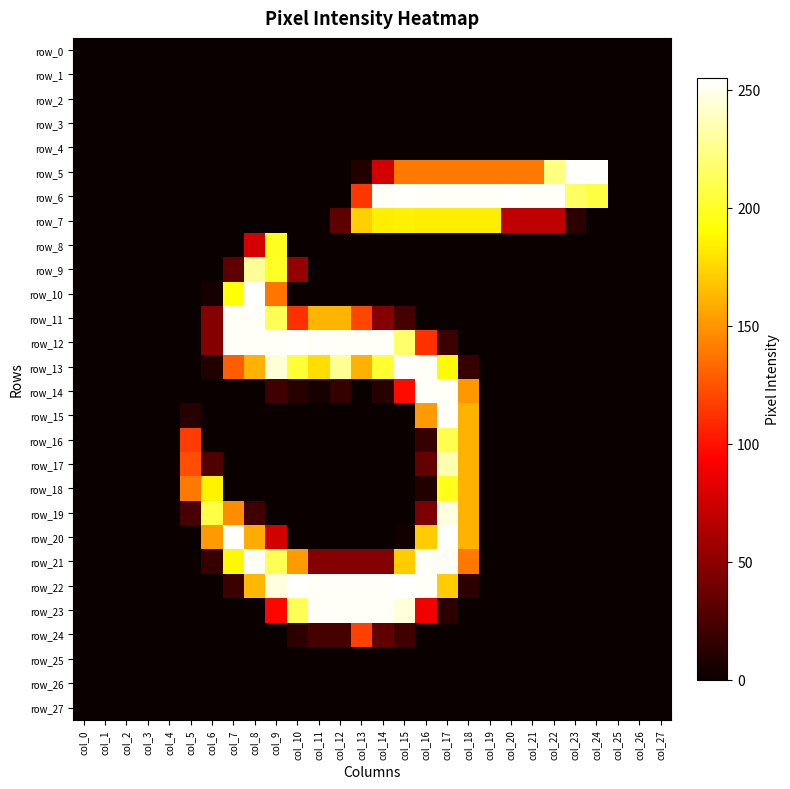

Is the value of row_10 at col_26 greater than the value of row_25 at col_6?

No